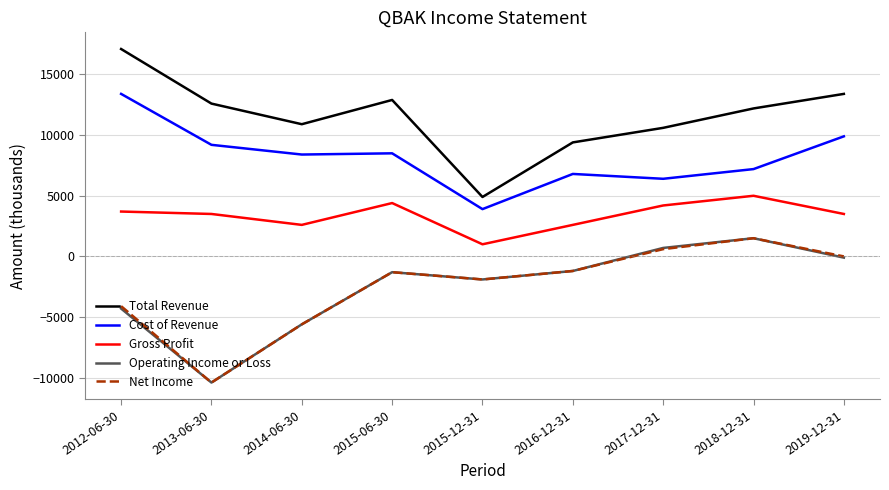

How many lines are shown in the chart?

5